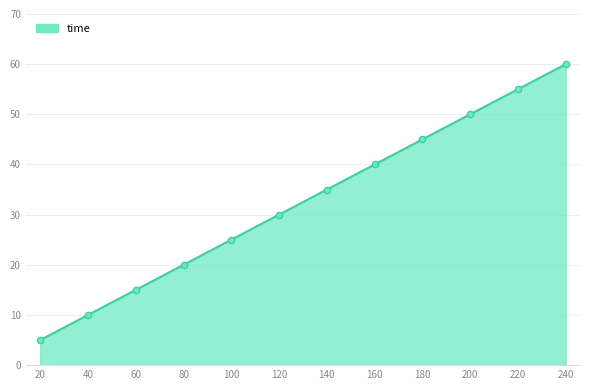

What is the change in value from 100 to 200?

+25